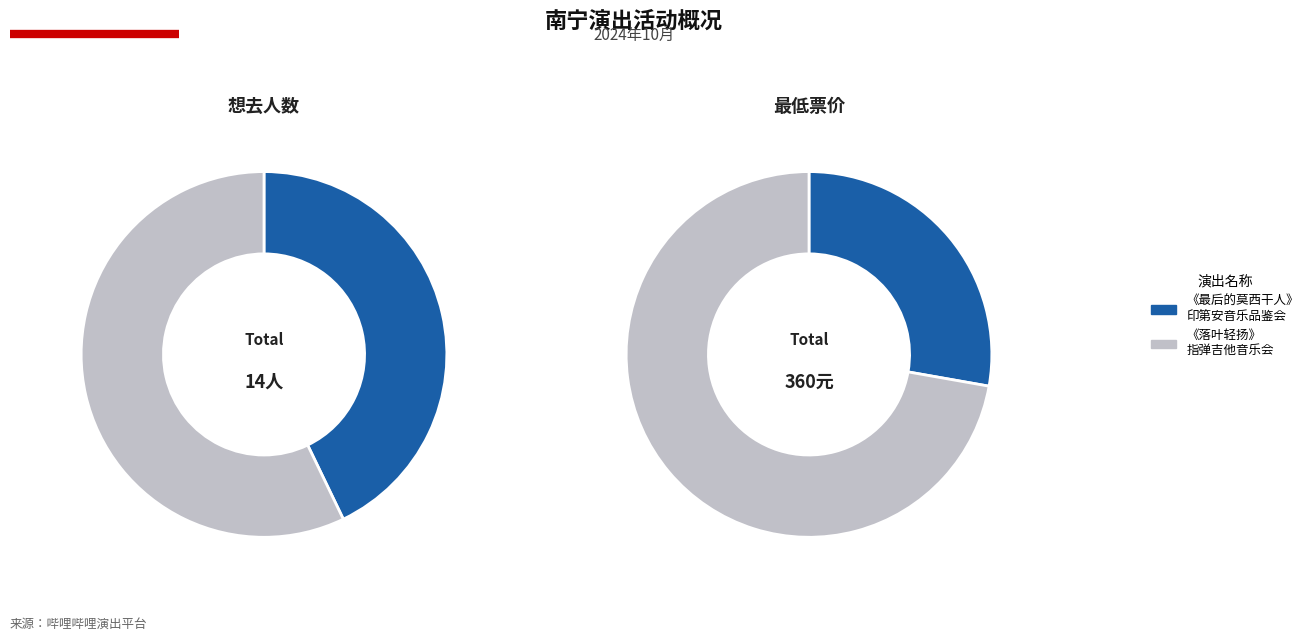

How many segments does this pie chart have?

2